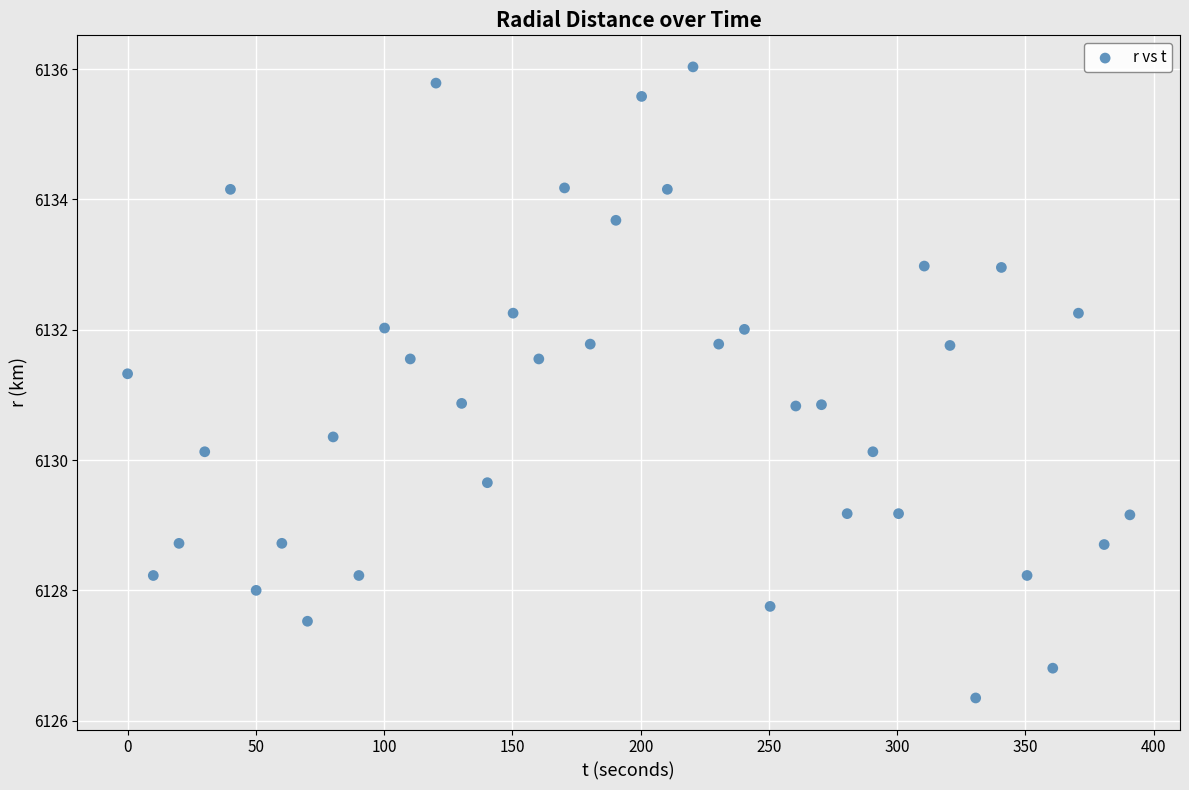

What is the range of Y values (max minus min)?

9.7